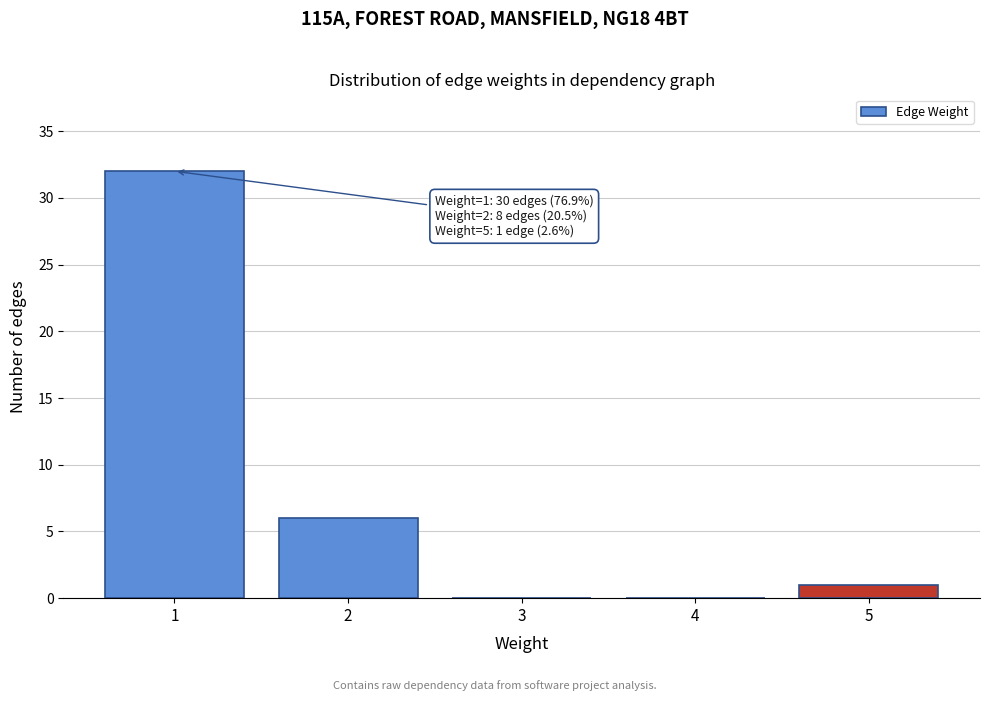

True or false: the data shows 16 at 3.

False